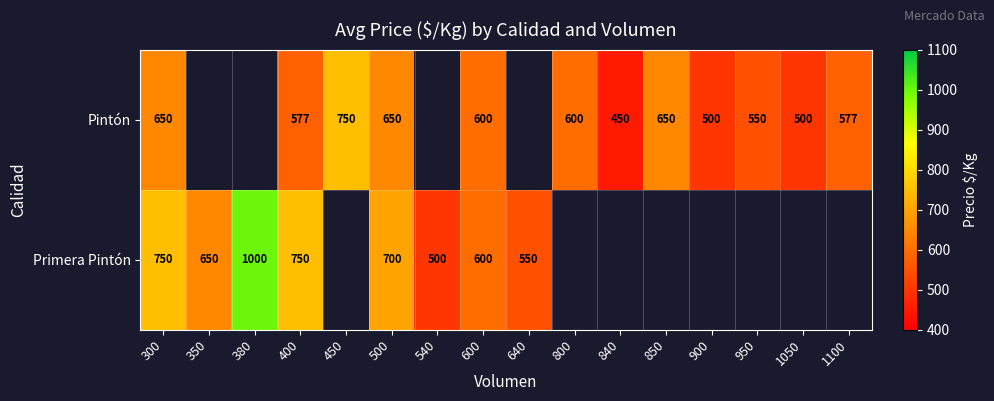

Which has a higher value, 900 or 400?

400